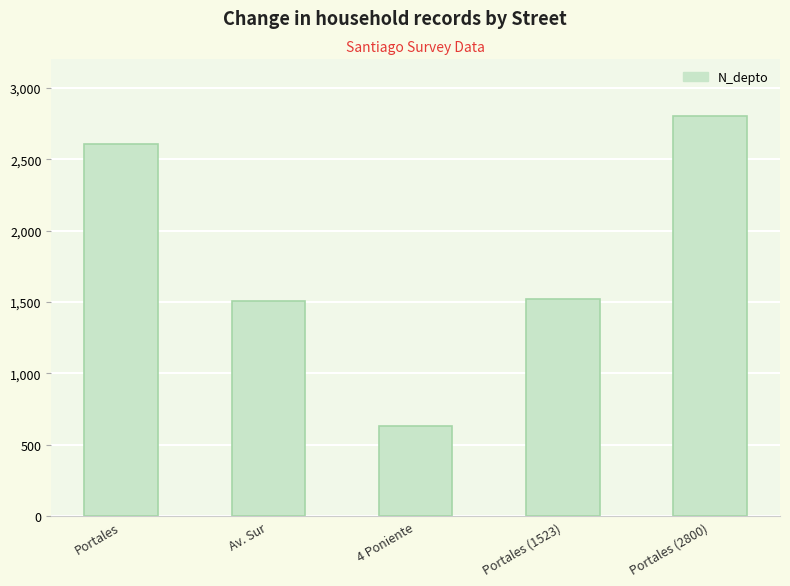

The chart shows a value of 1988 at Av. Sur. True or false?

False